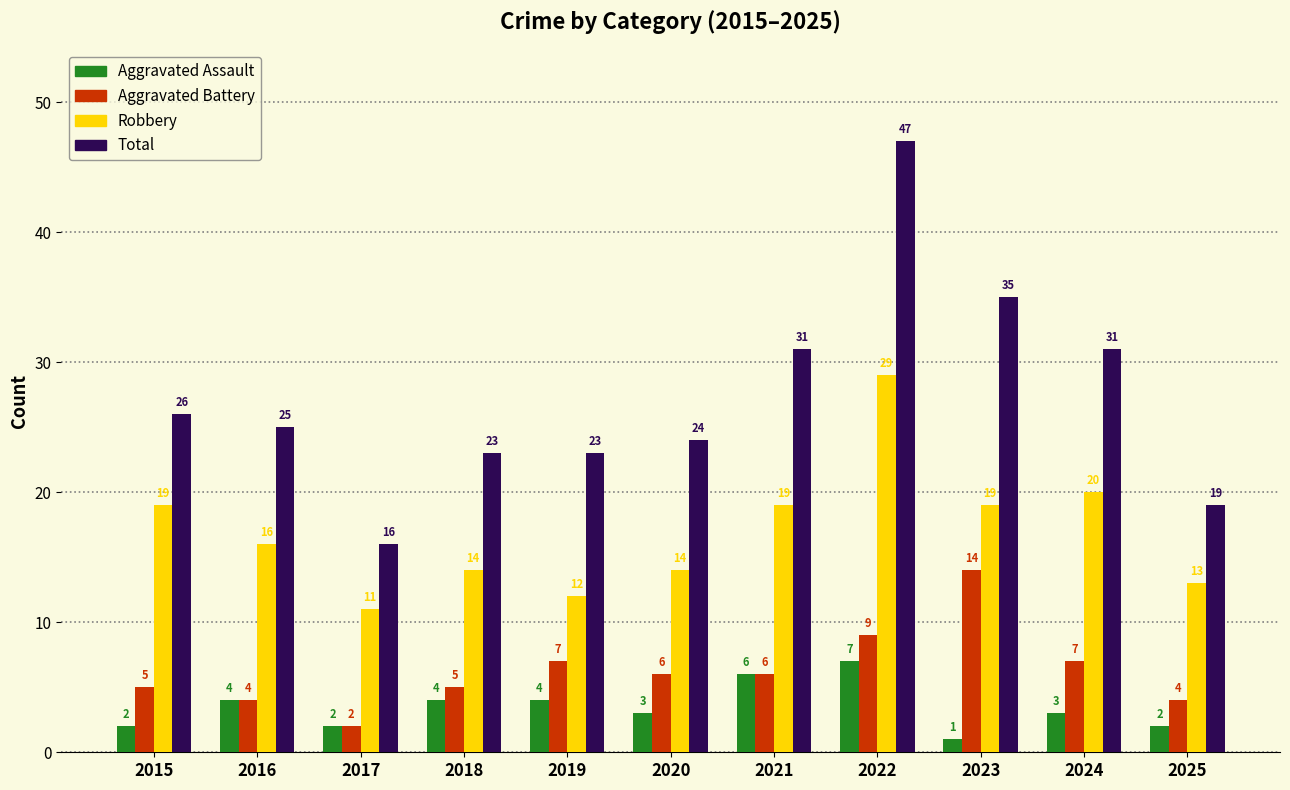

What is the average value of the Aggravated Assault series?

3